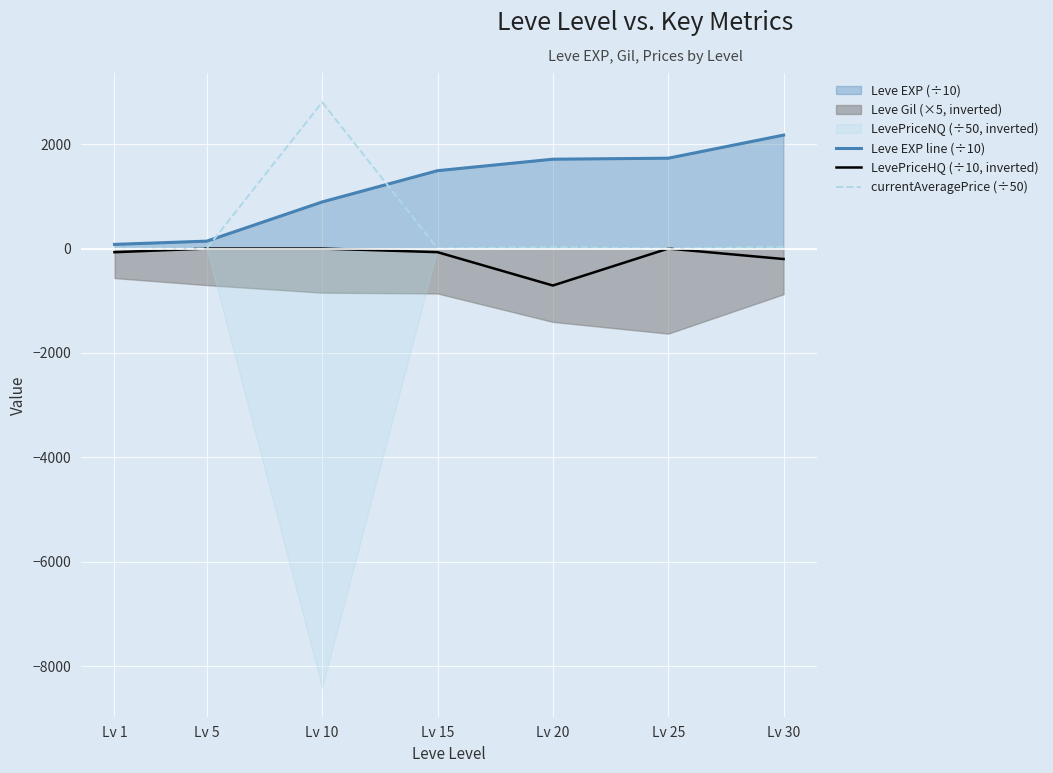

Reading right to left, extract all data points from this chart.

Leve EXP line (÷10): Lv 30=2174.0	Lv 25=1731.0	Lv 20=1712.0	Lv 15=1492.0	Lv 10=893.0	Lv 5=142.0	Lv 1=80.0
LevePriceHQ (÷10, inverted): Lv 30=-200.7	Lv 25=-0.0	Lv 20=-708.0	Lv 15=-69.0	Lv 10=-0.0	Lv 5=-0.0	Lv 1=-69.9
currentAveragePrice (÷50): Lv 30=33.5	Lv 25=2.0	Lv 20=30.0	Lv 15=4.6	Lv 10=2802.8	Lv 5=1.9	Lv 1=3.2